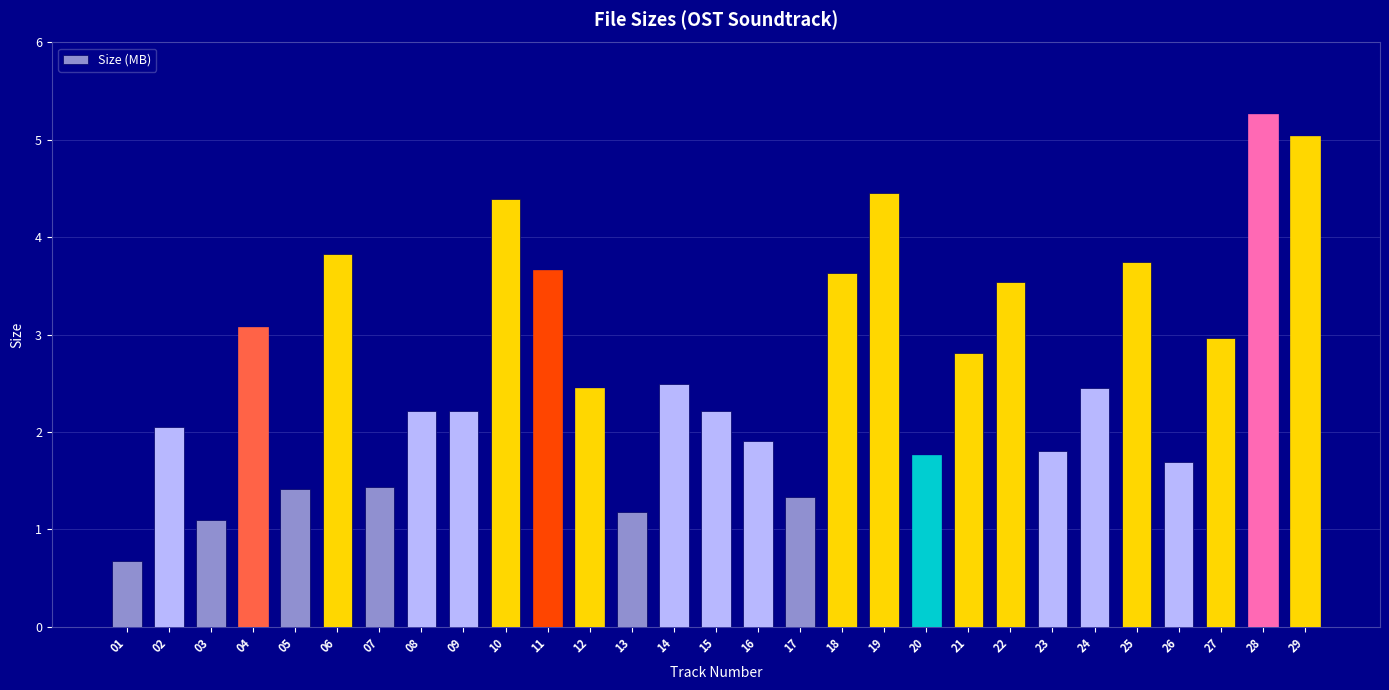

How many data points does each series have?

29